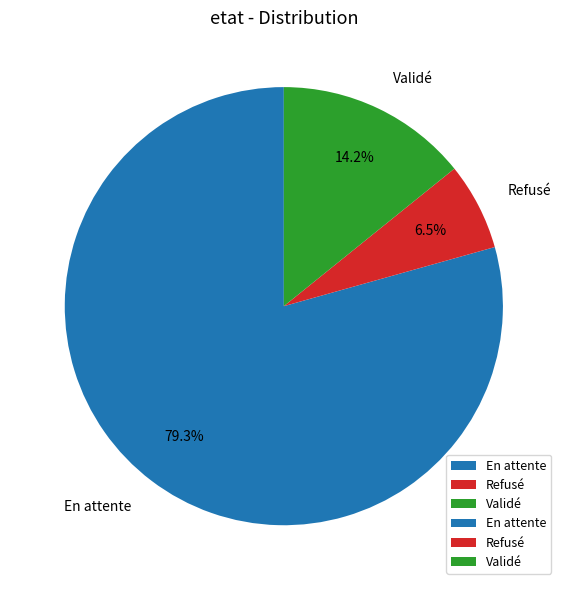

Is Refusé the majority of the pie?

No